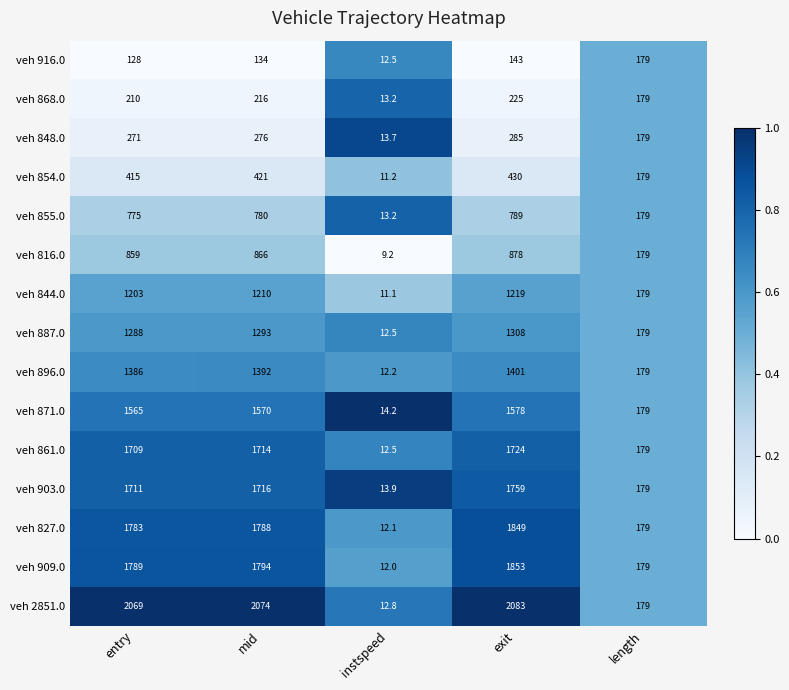

At how many categories does at least one series exceed 315?

3